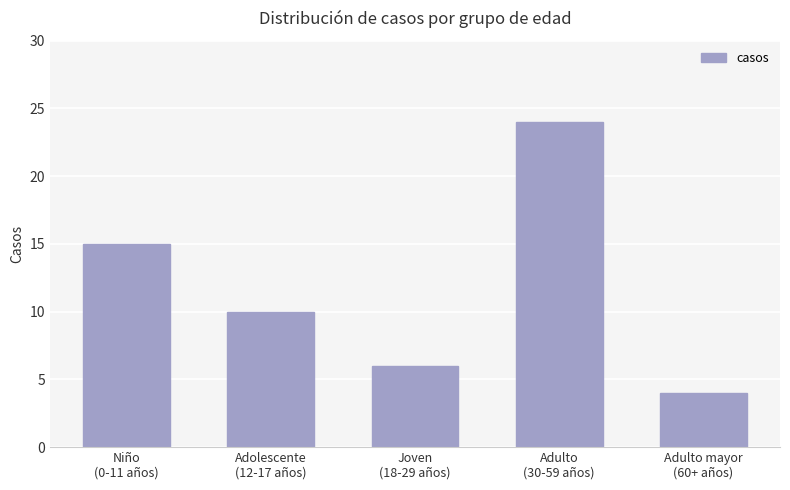

List the labels in order of value, smallest first.

Adulto mayor
(60+ años), Joven
(18-29 años), Adolescente
(12-17 años), Niño
(0-11 años), Adulto
(30-59 años)